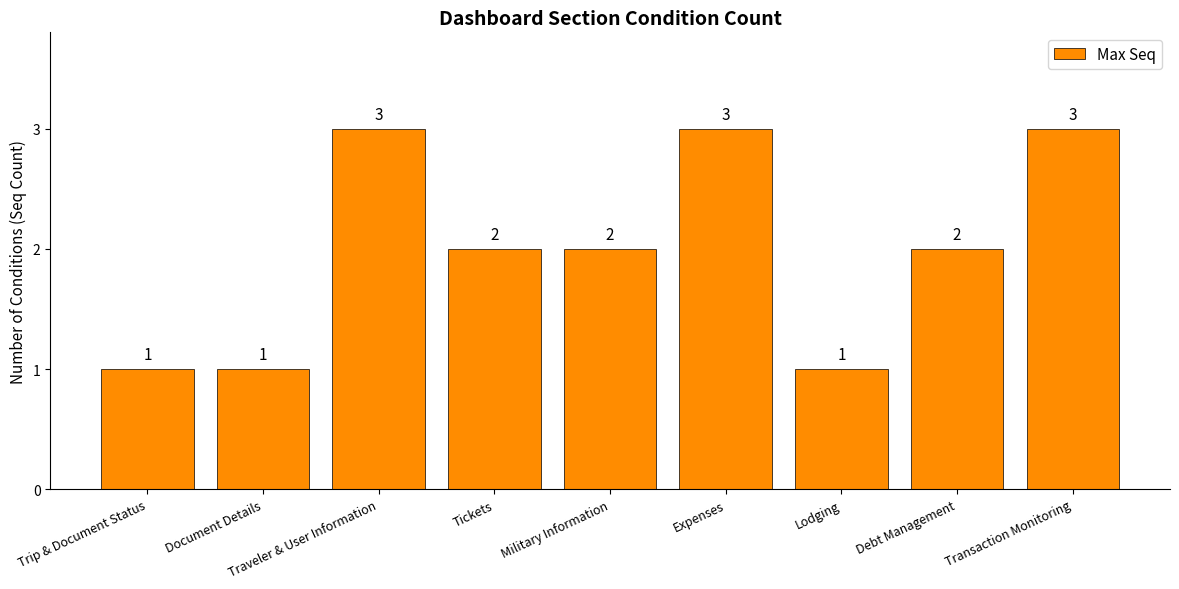

What is the sum of all values?

18